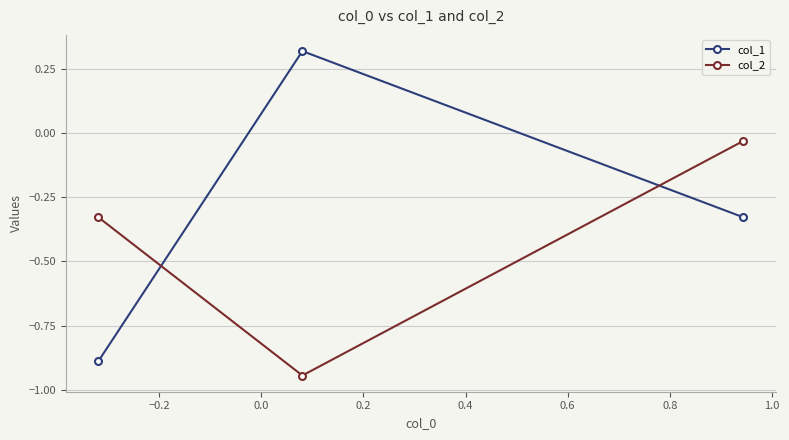

List the series in order of their overall mean, highest first.

col_1, col_2